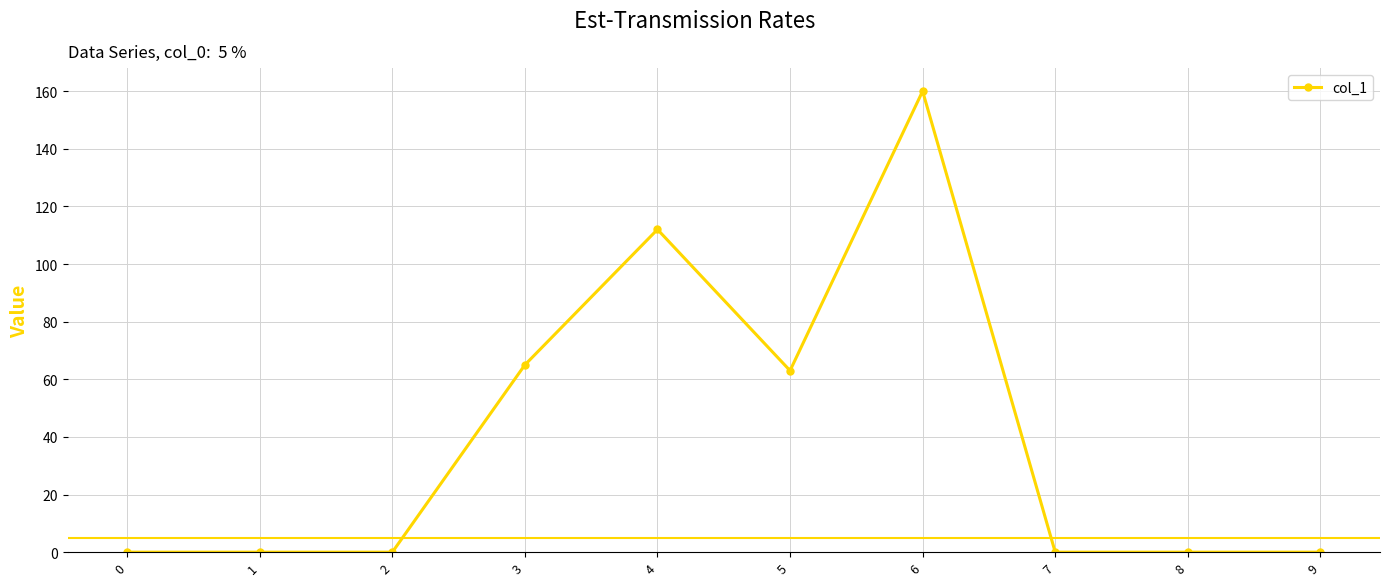

What is the value of the 6th point from the left?

63